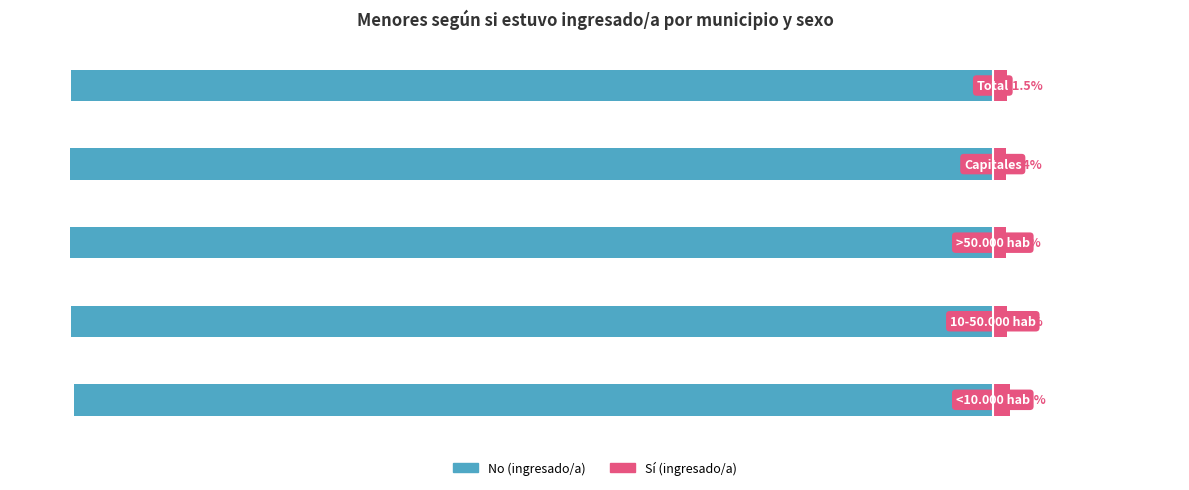

What is the value of the Sí (ingresado/a) bar at the 5th from the left?

1.5